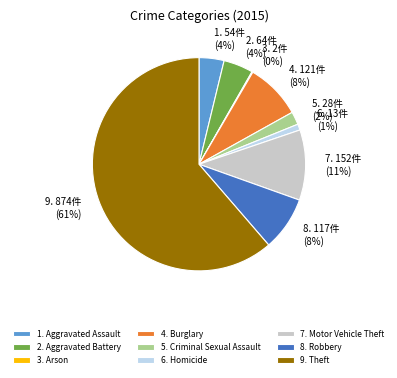

The 8. Robbery slice represents 1% of the pie. True or false?

False